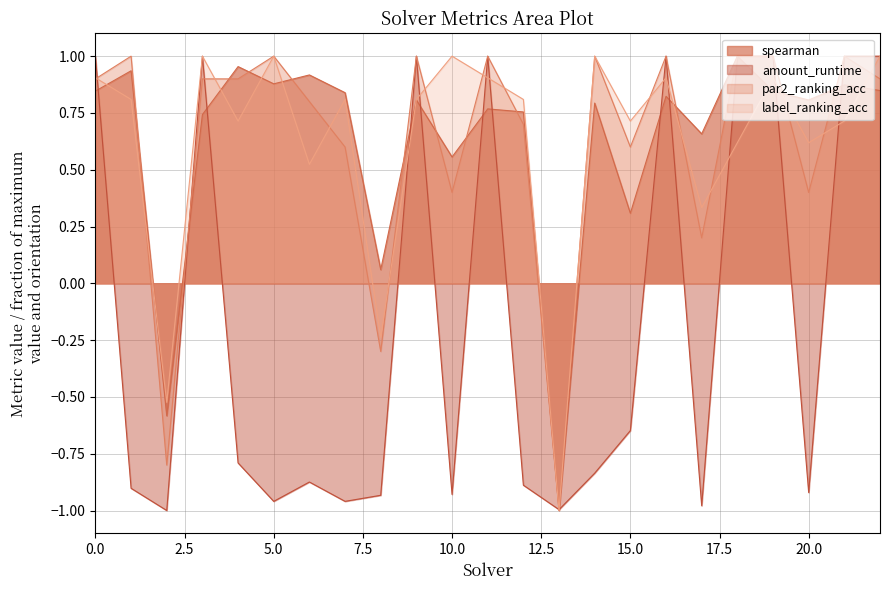

The spearman series shows 0.9 at 1. True or false?

True